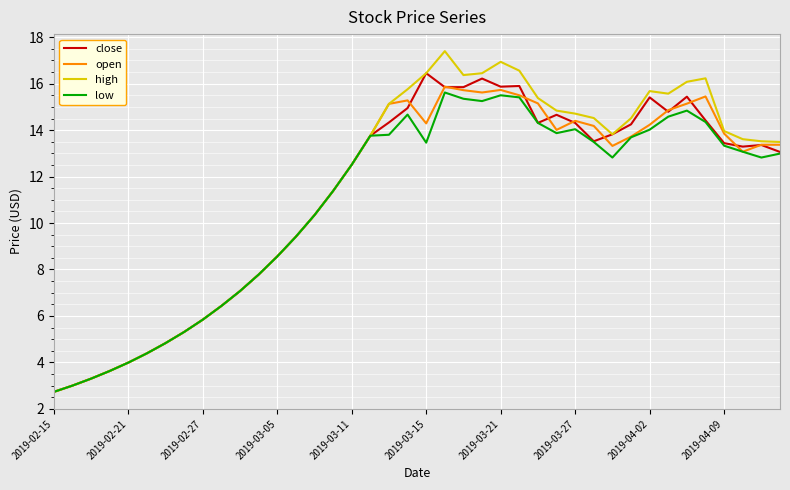

List the series in order of their peak value, highest first.

high, close, open, low